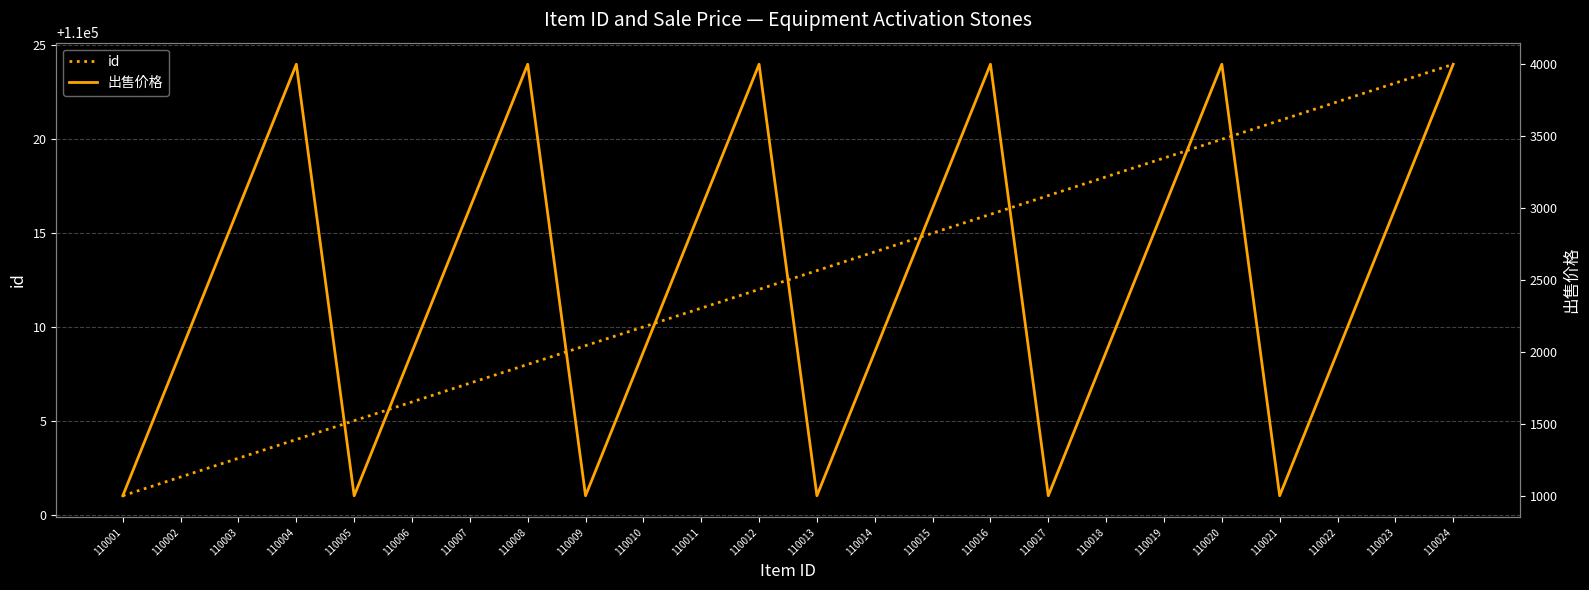

List the series in order of their overall mean, lowest first.

出售价格, id